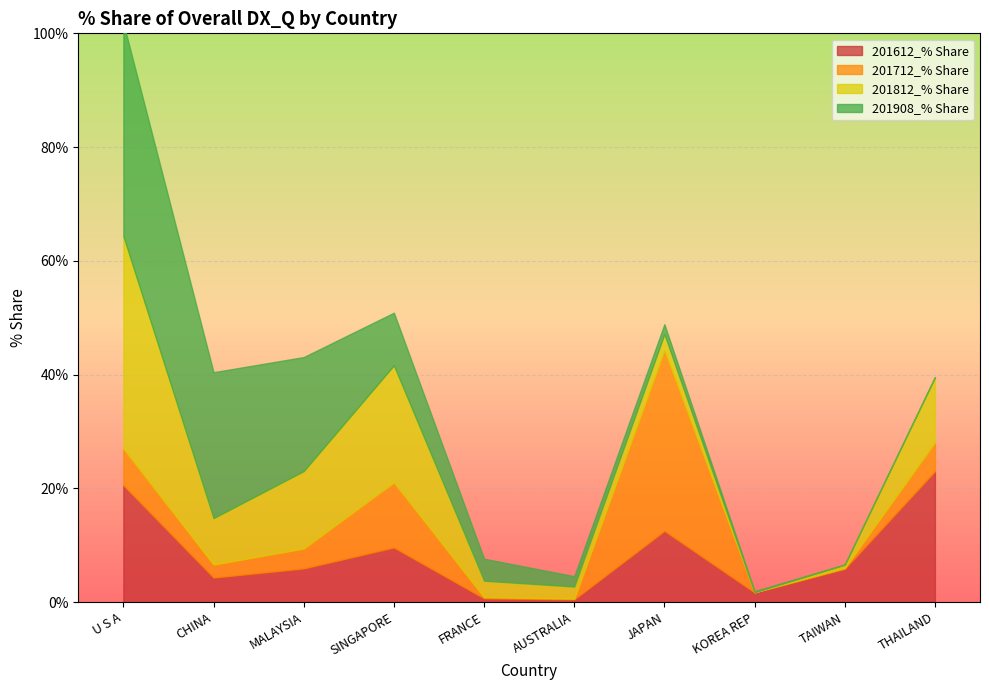

What is the maximum value for 201908_% Share?

37.5